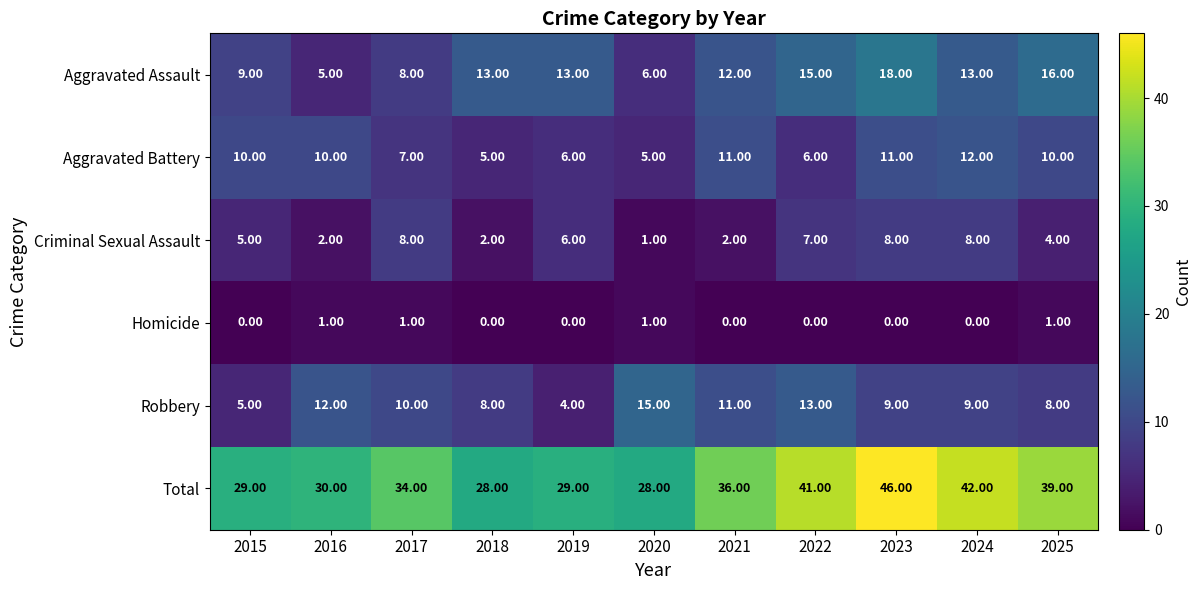

What is the average value of the Aggravated Battery series?

8